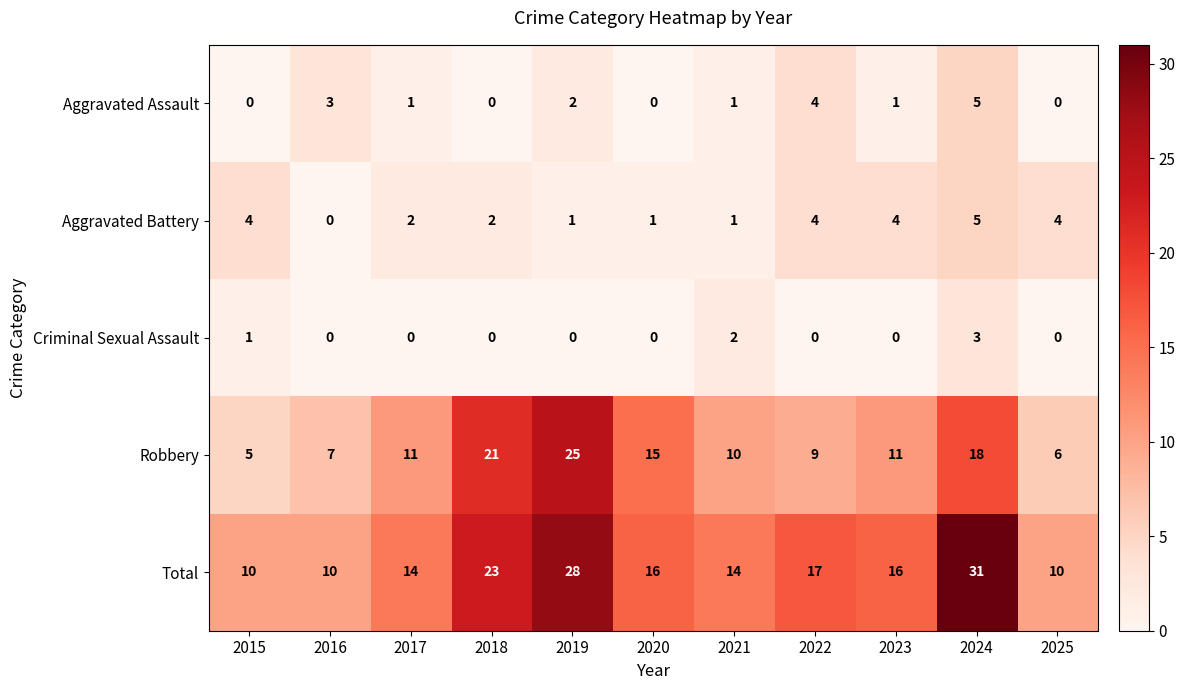

What is the sum of all Aggravated Battery values?

28